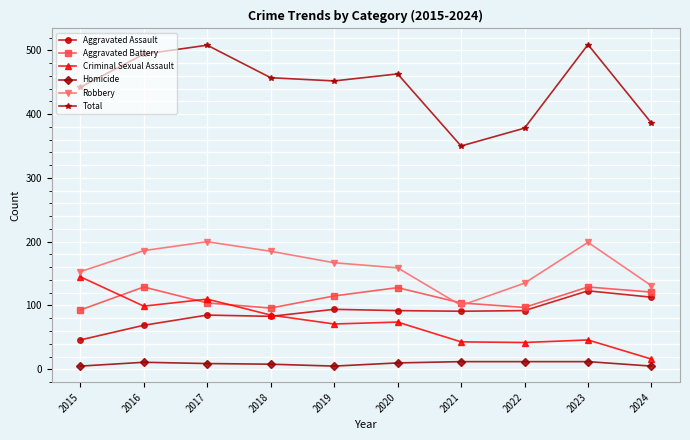

Is the value of Criminal Sexual Assault at 2024 greater than the value of Total at 2016?

No